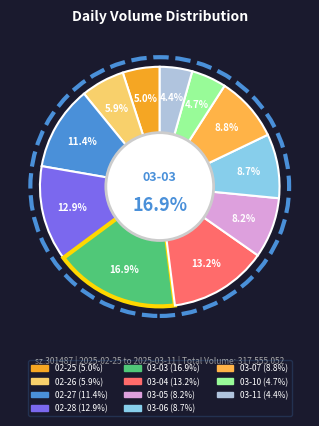

What is the ratio of the value at 2025-03-11 to the value at 2025-03-10?

0.9